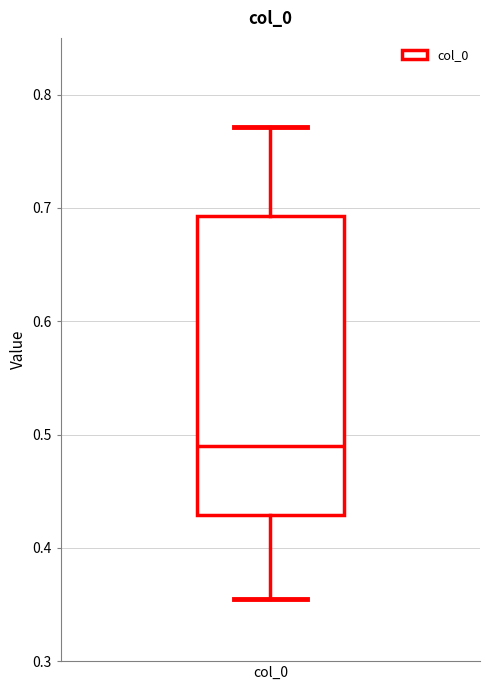

Transcribe this box plot: give where the median line is, the range the box spans, and where the two whiskers end, as read against the y-axis. The values are not printed on the chart, so give them approximately, as read against the axis.

median 0.49, box 0.43 to 0.69, whiskers 0.36 to 0.77